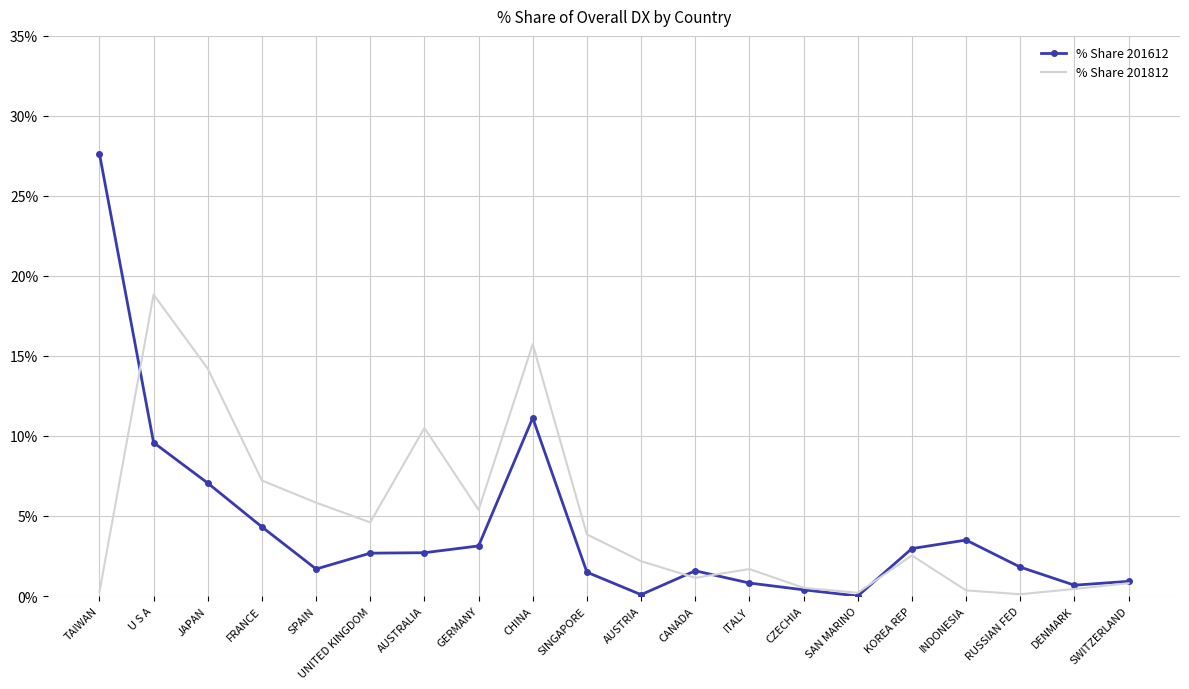

Where do % Share 201612 and % Share 201812 first cross each other?

TAIWAN and U S A